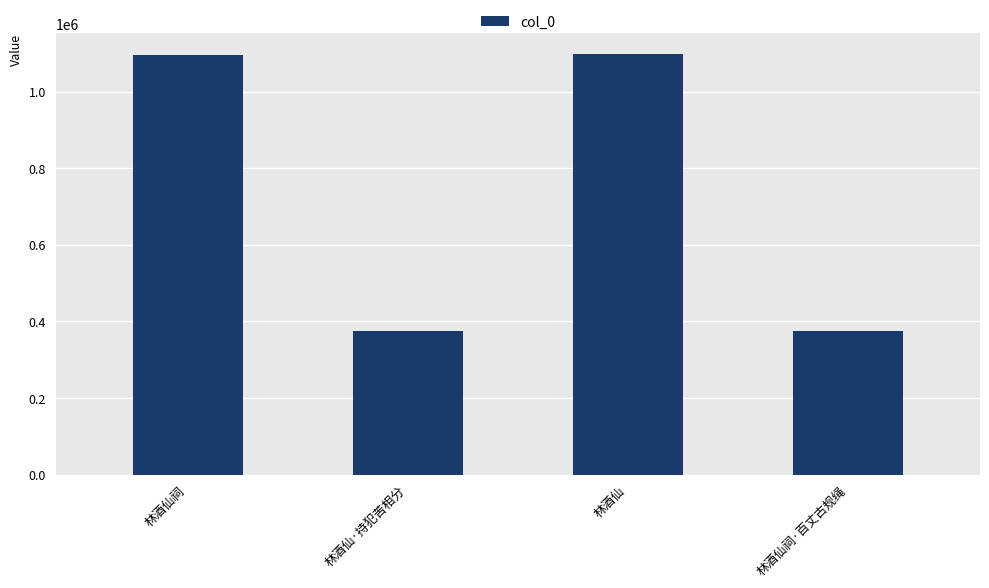

What is the change in value from 林酒仙 to 林酒仙祠·百丈古规绳?

-721469